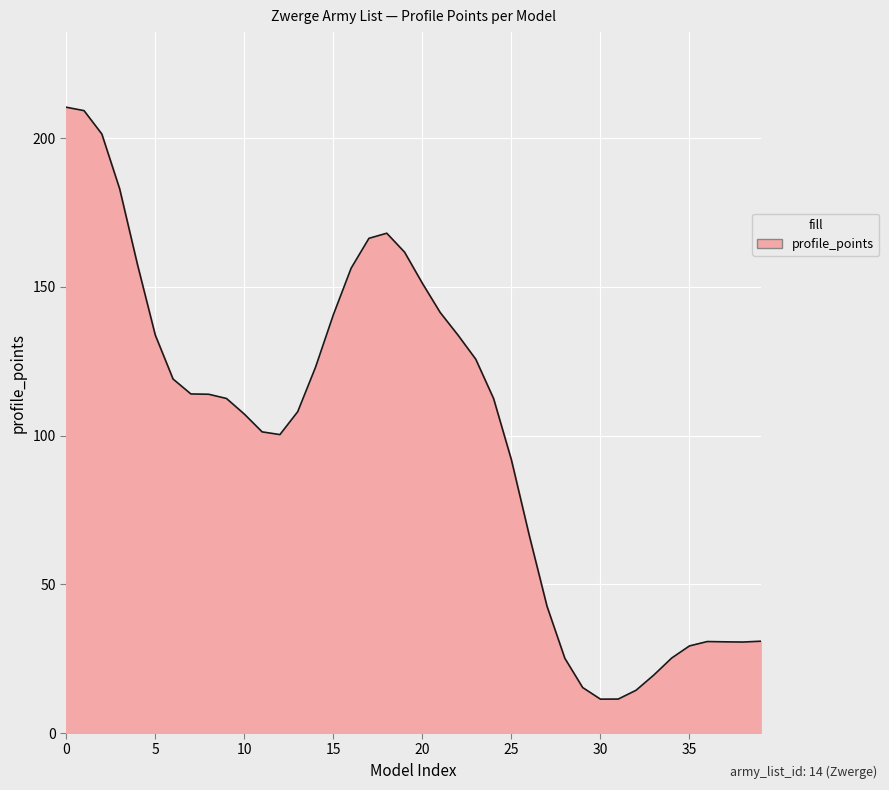

What is the maximum value shown in the chart?

210.4